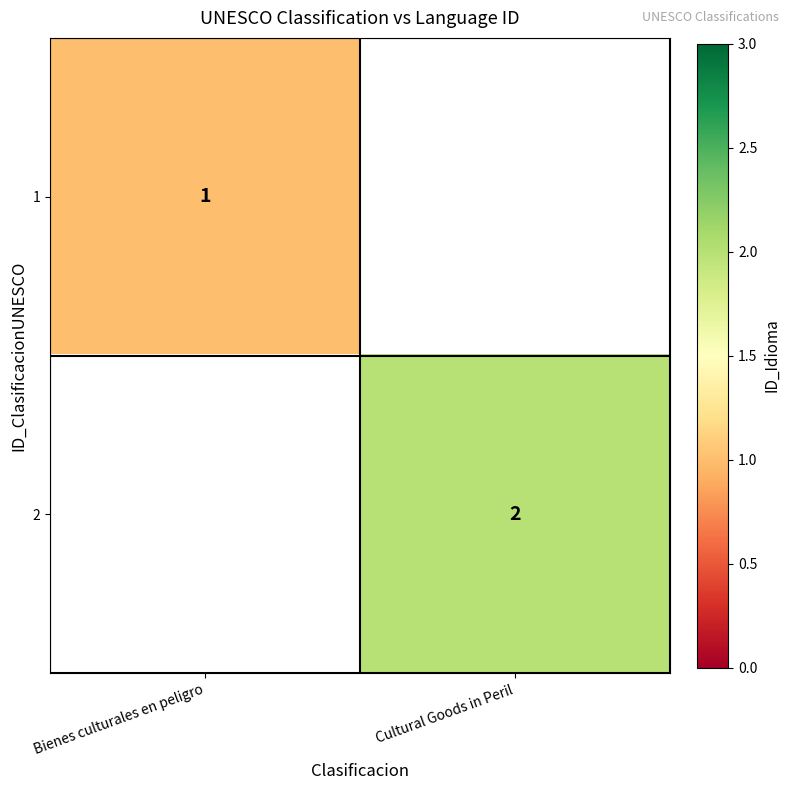

The 2 series shows 2 at Cultural Goods in Peril. True or false?

True